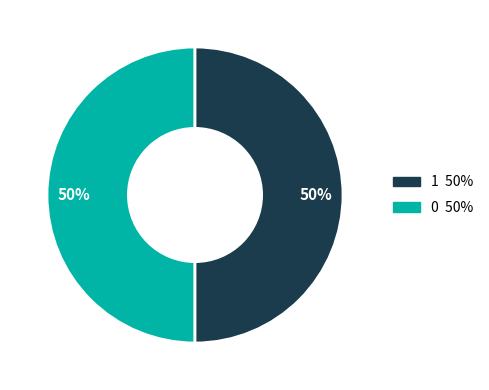

To the nearest percent, what is the average slice percentage?

50%